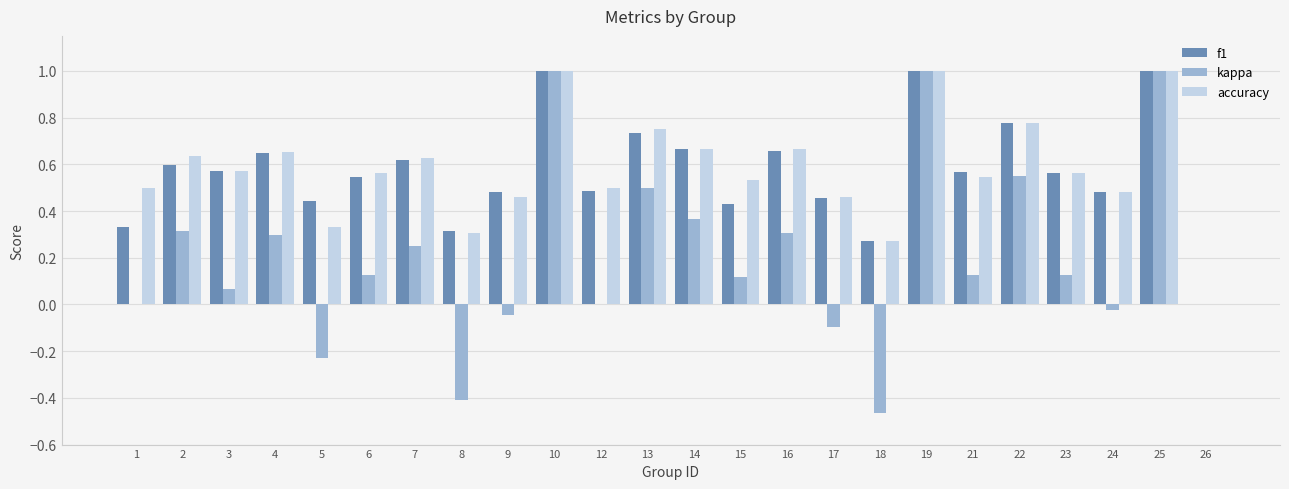

Between 1 and 2, which series saw the biggest shift?

kappa